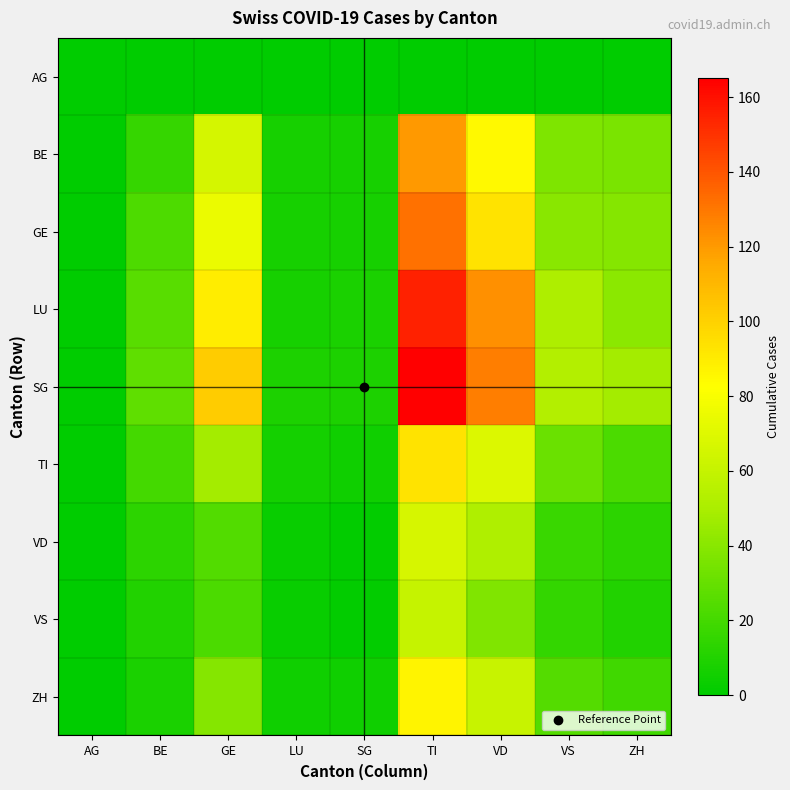

List the series in order of their peak value, lowest first.

AG, VS, VD, ZH, TI, BE, GE, LU, SG